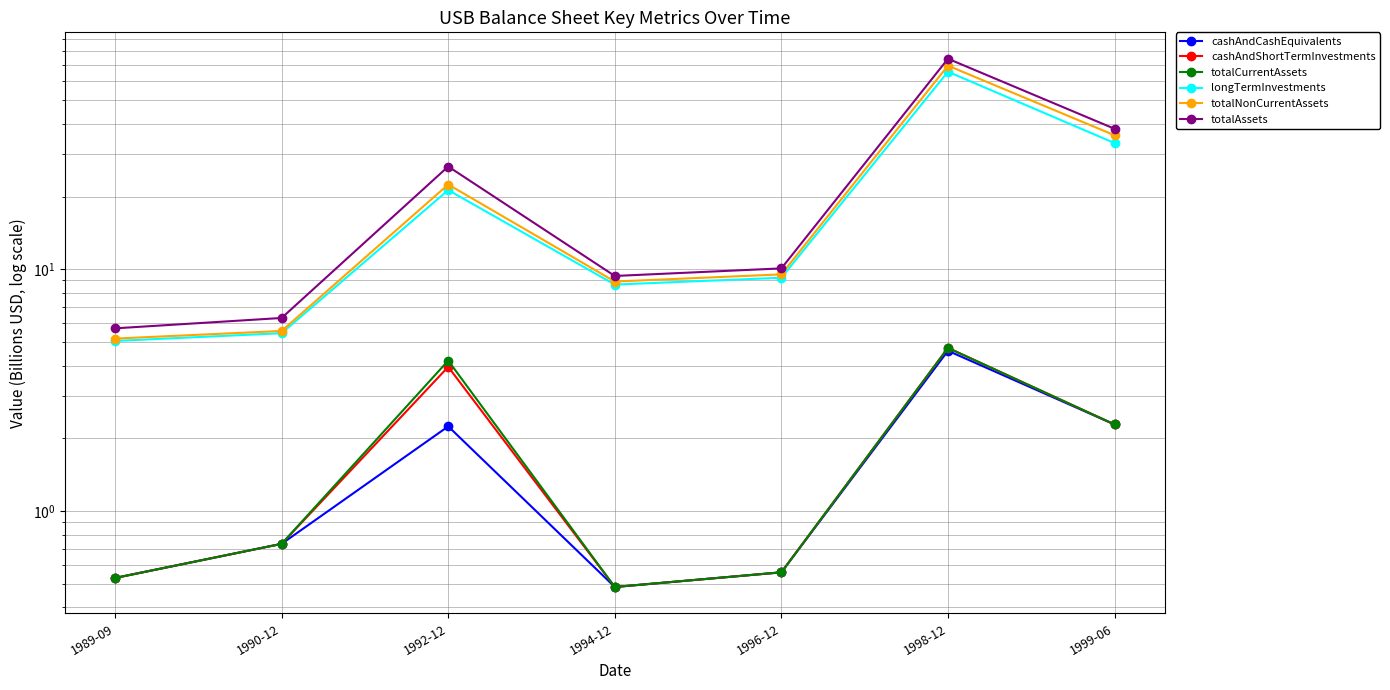

What is the approximate value of cashAndCashEquivalents at 1990-12?

0.7